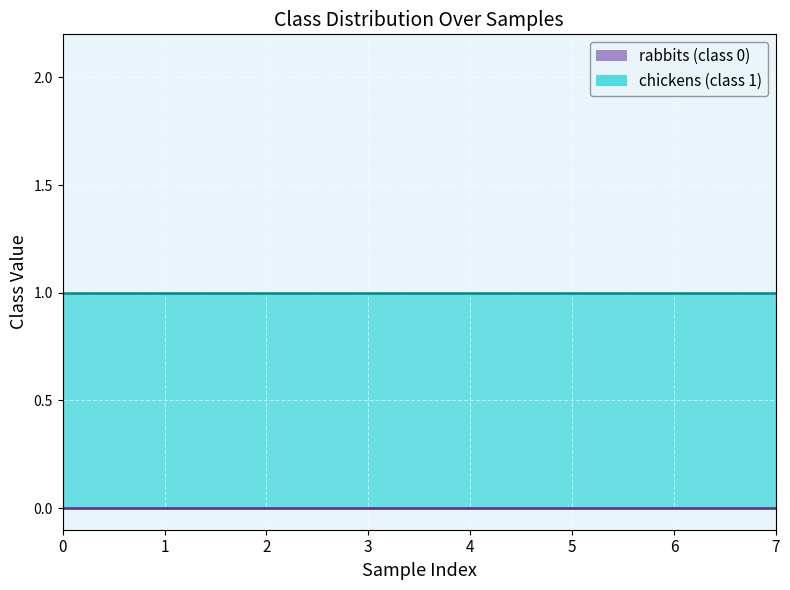

True or false: chickens has a value of 1 at 0.

True